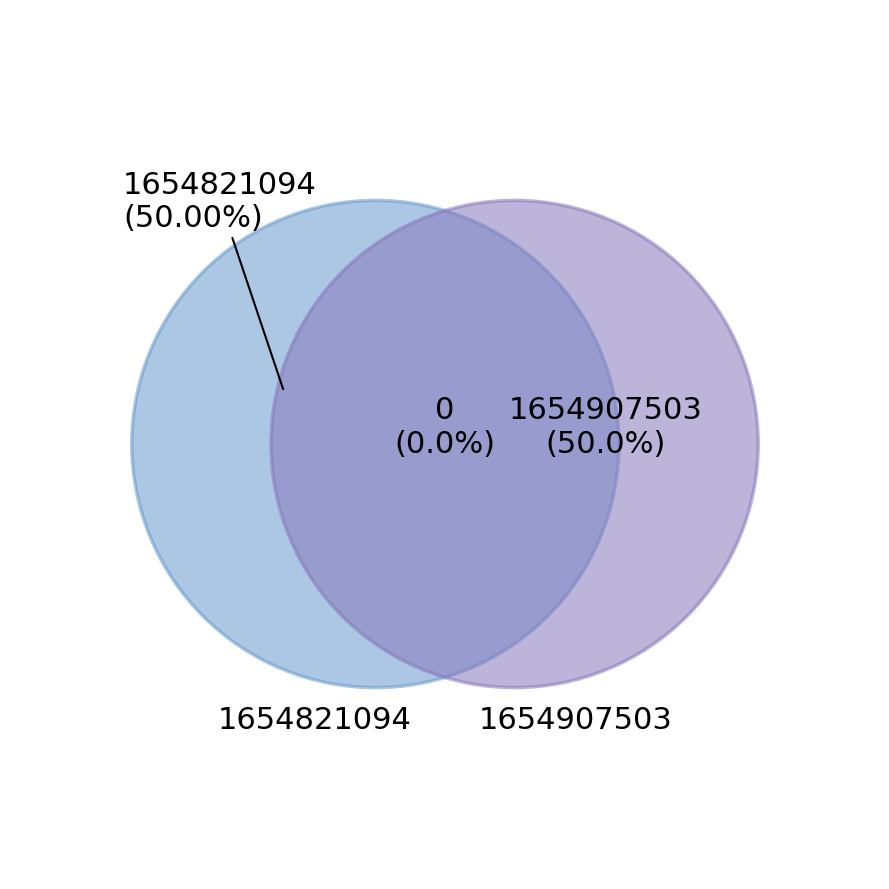

How many slices are in this pie chart?

2